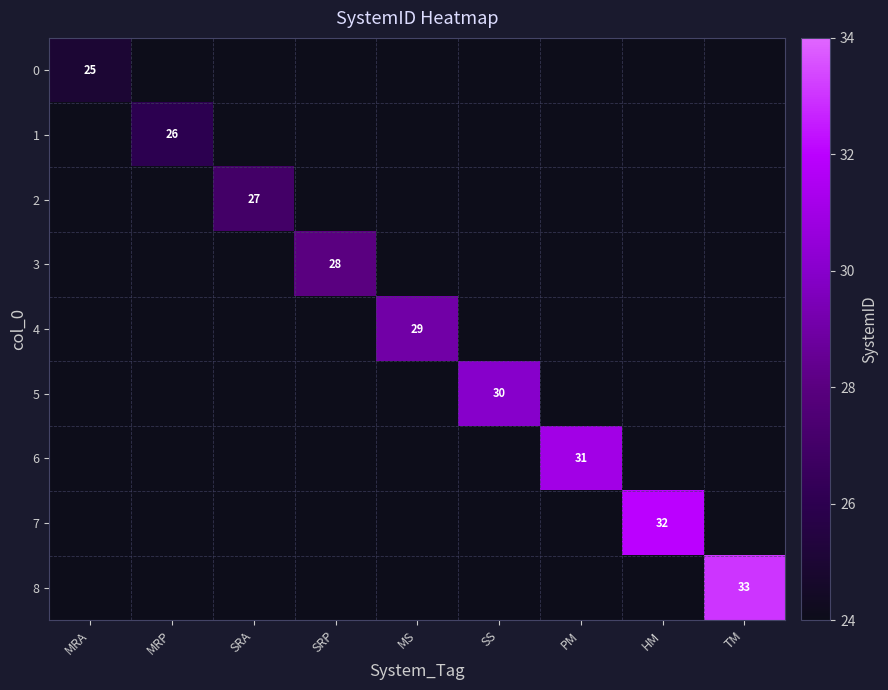

The value of 1 at MRP is 26. True or false?

True